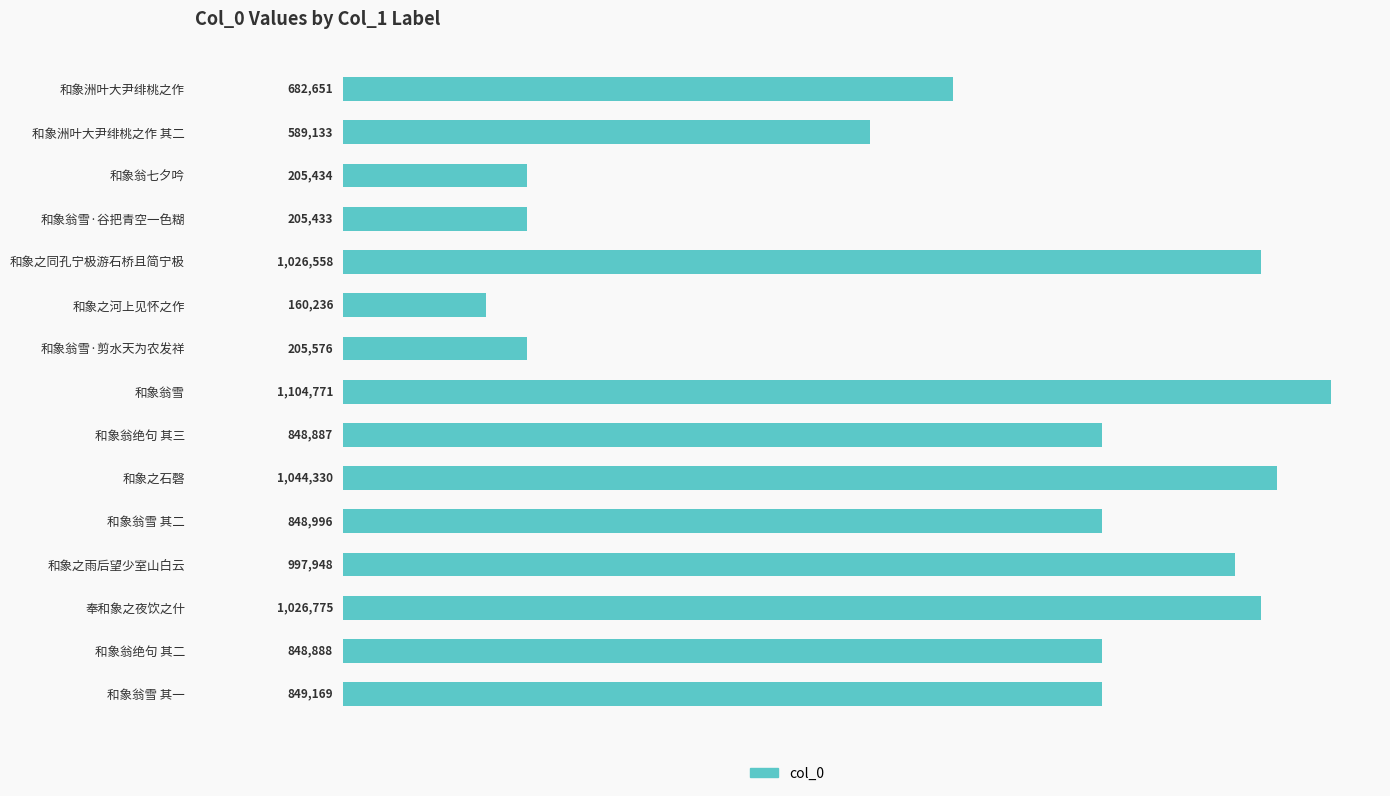

List the labels in order of value, largest first.

和象翁雪, 和象之石磬, 奉和象之夜饮之什, 和象之同孔宁极游石桥且简宁极, 和象之雨后望少室山白云, 和象翁雪 其一, 和象翁雪 其二, 和象翁绝句 其二, 和象翁绝句 其三, 和象洲叶大尹绯桃之作, 和象洲叶大尹绯桃之作 其二, 和象翁雪·剪水天为农发祥, 和象翁七夕吟, 和象翁雪·谷把青空一色糊, 和象之河上见怀之作